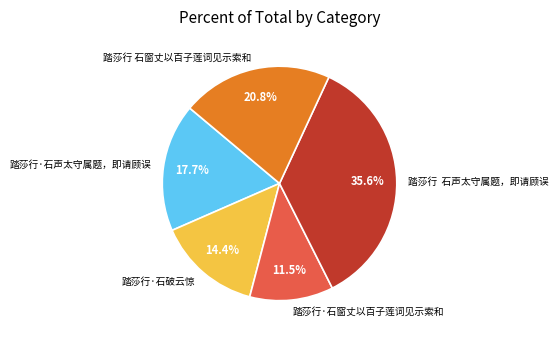

To the nearest percent, what is the difference between the 踏莎行·石破云惊 and 踏莎行·石窗丈以百子莲词见示索和 slice percentages?

3%